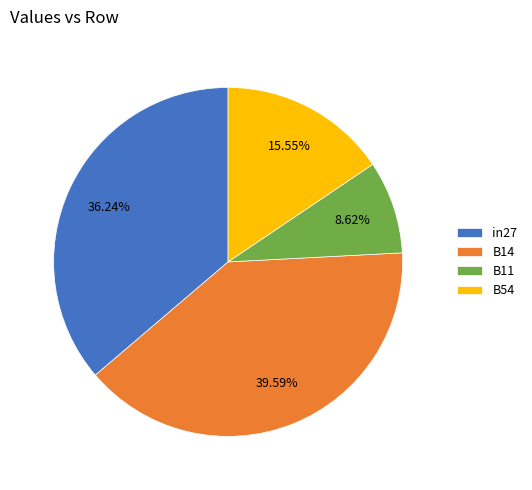

What percentage is the B11 slice, to the nearest percent?

9%